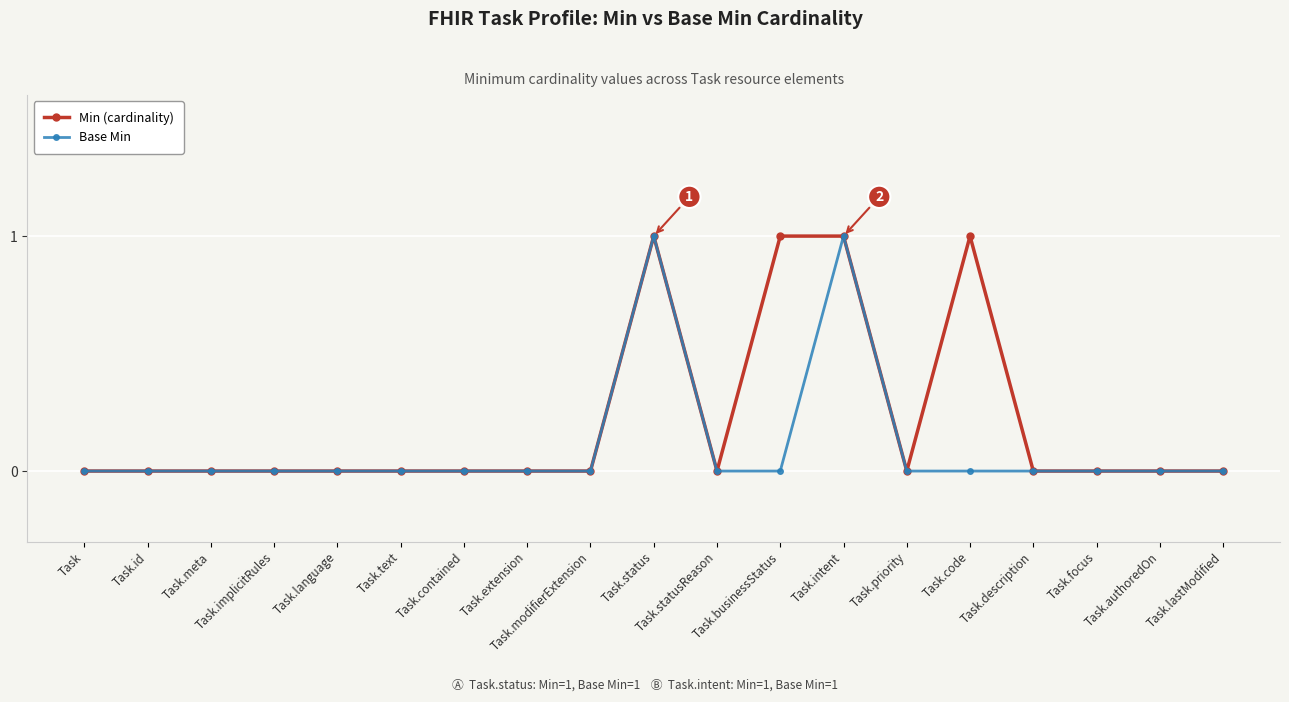

What is the total value across all series at Task.intent?

2